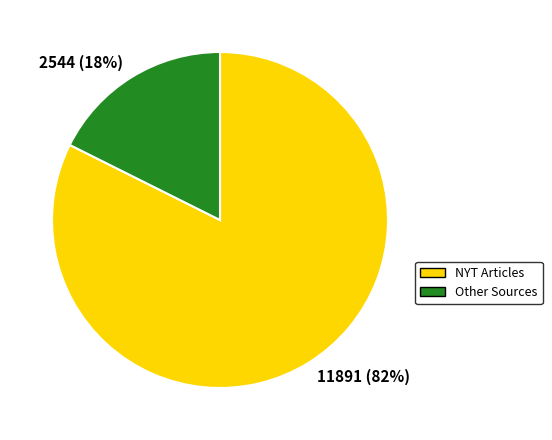

Between 2544 (18%) and 11891 (82%), which is larger?

11891 (82%)